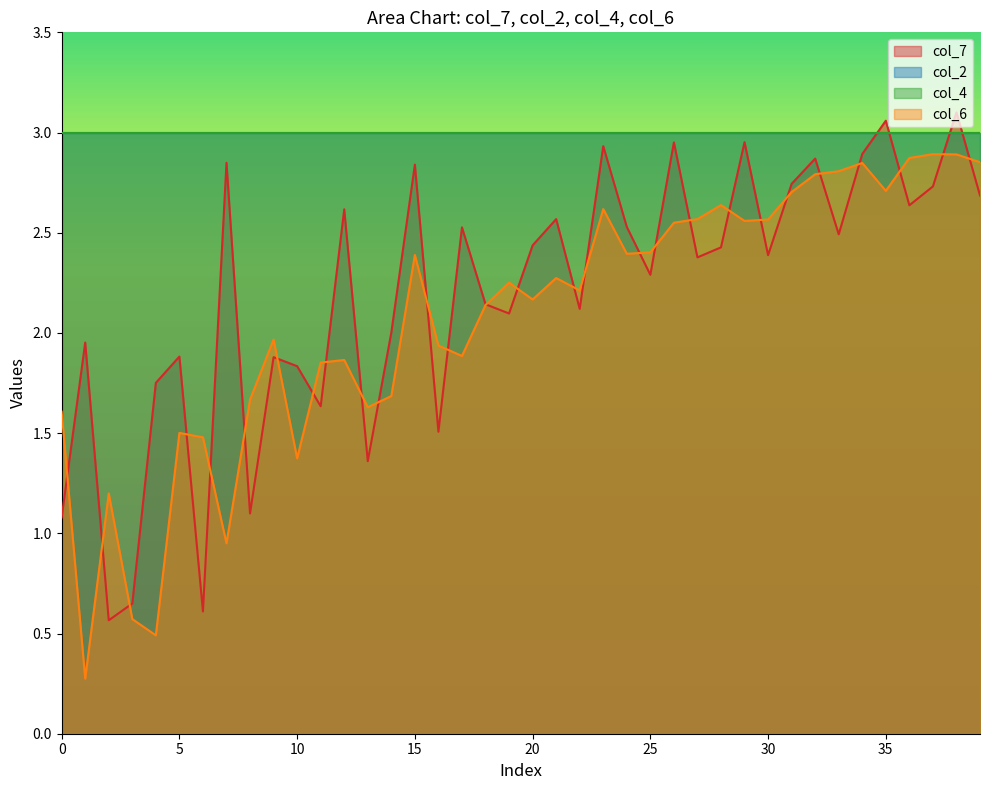

What is the label of the 25th point from the left?

24